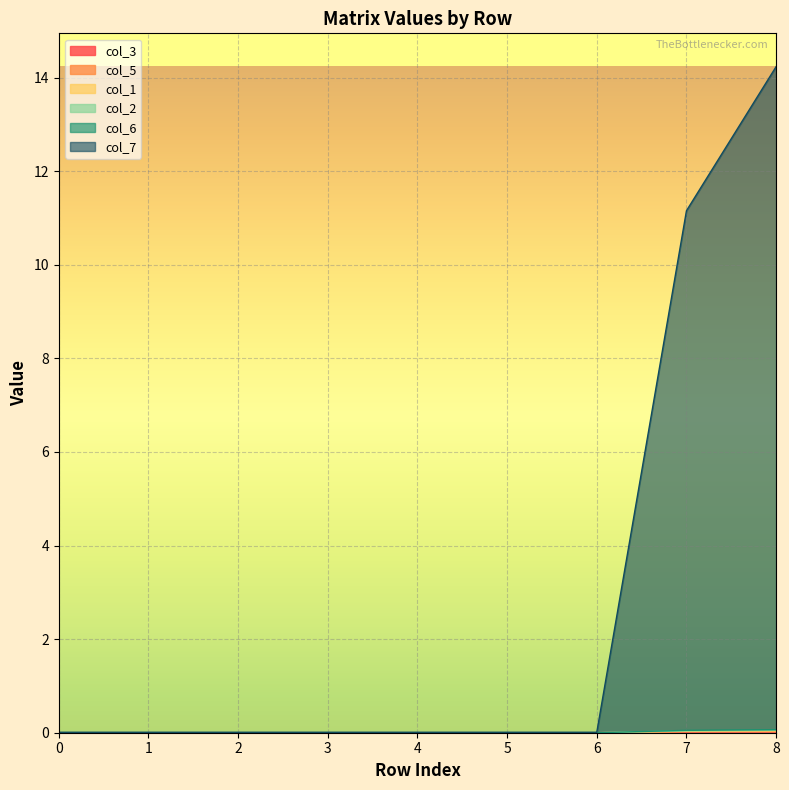

In col_5, how many points are higher than both neighbors (excluding endpoints)?

2